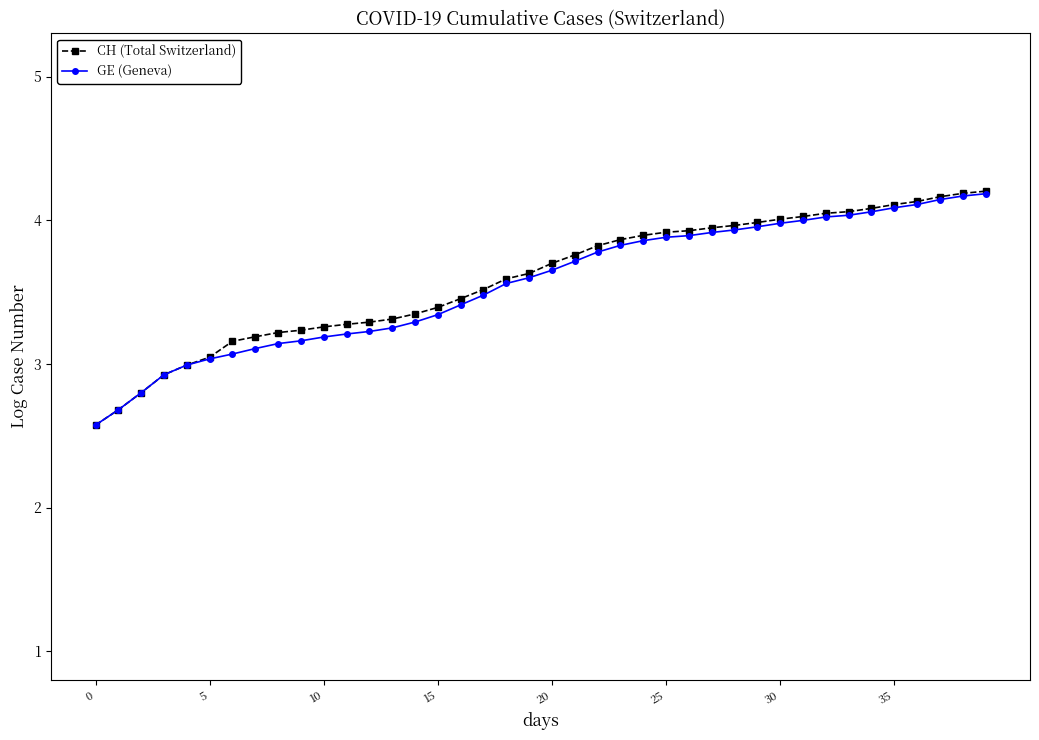

Which series has the largest total across all categories?

CH (Total Switzerland)